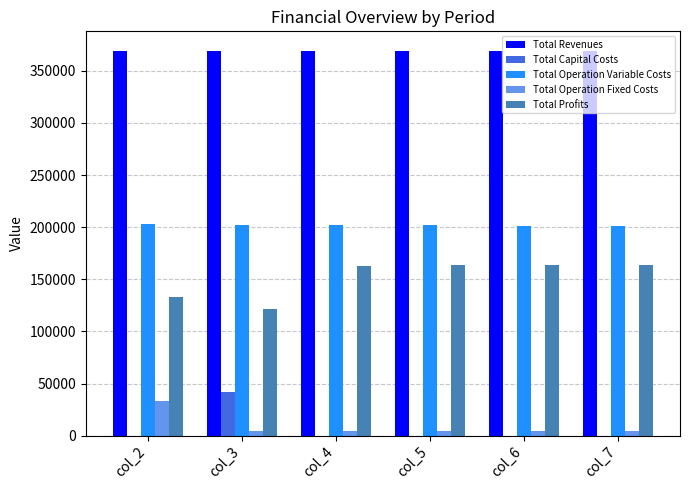

At which label is Total Profits closest to 142440?

col_2